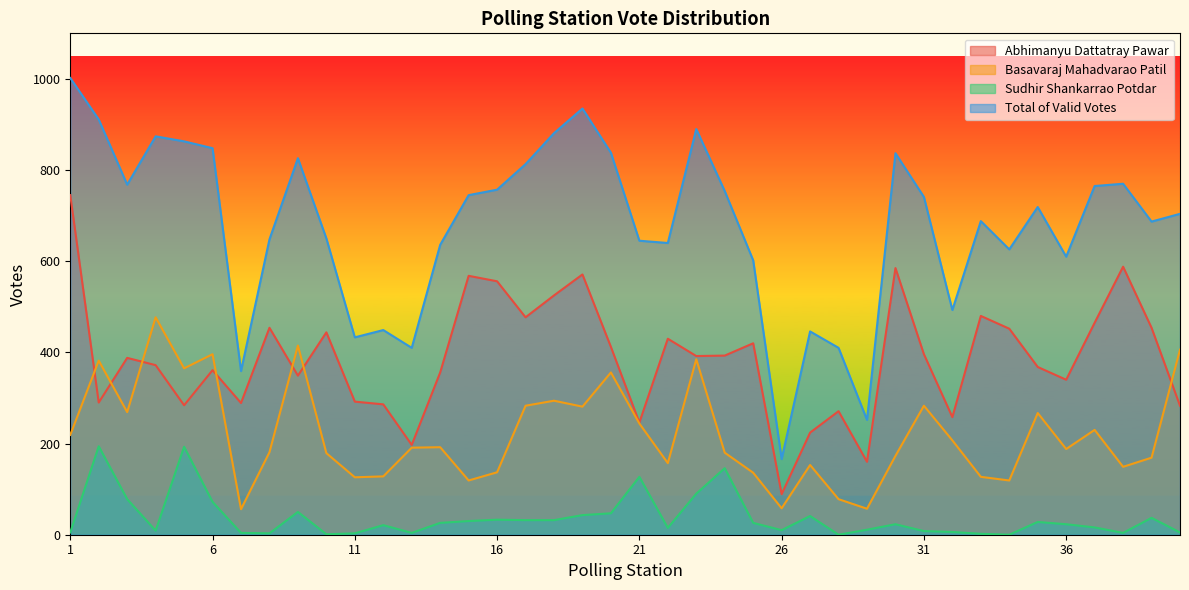

How many lines are shown in the chart?

4